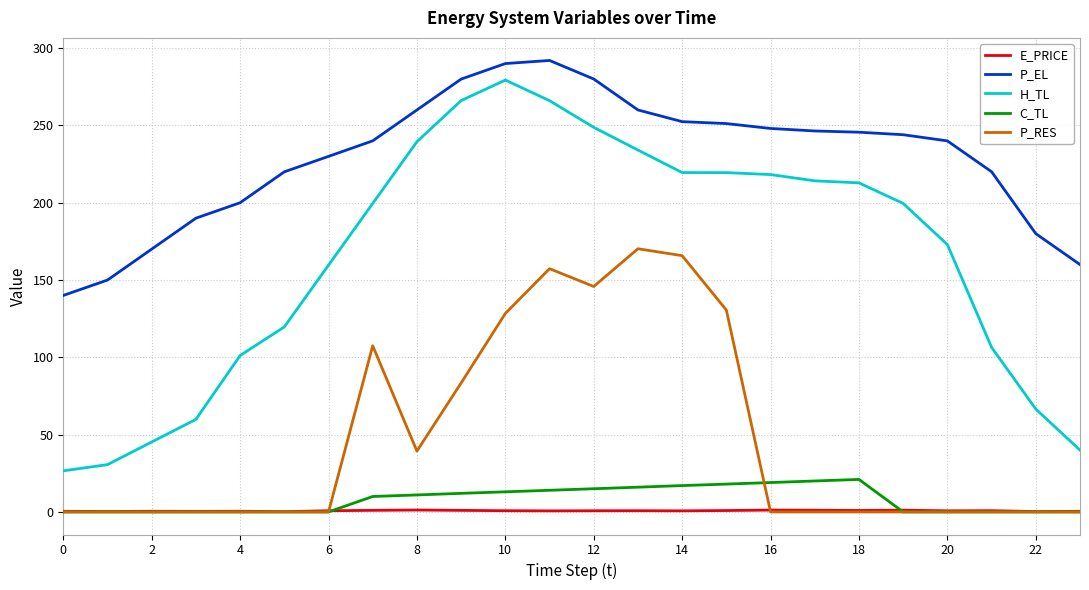

Which series has the largest range (max minus min)?

H_TL